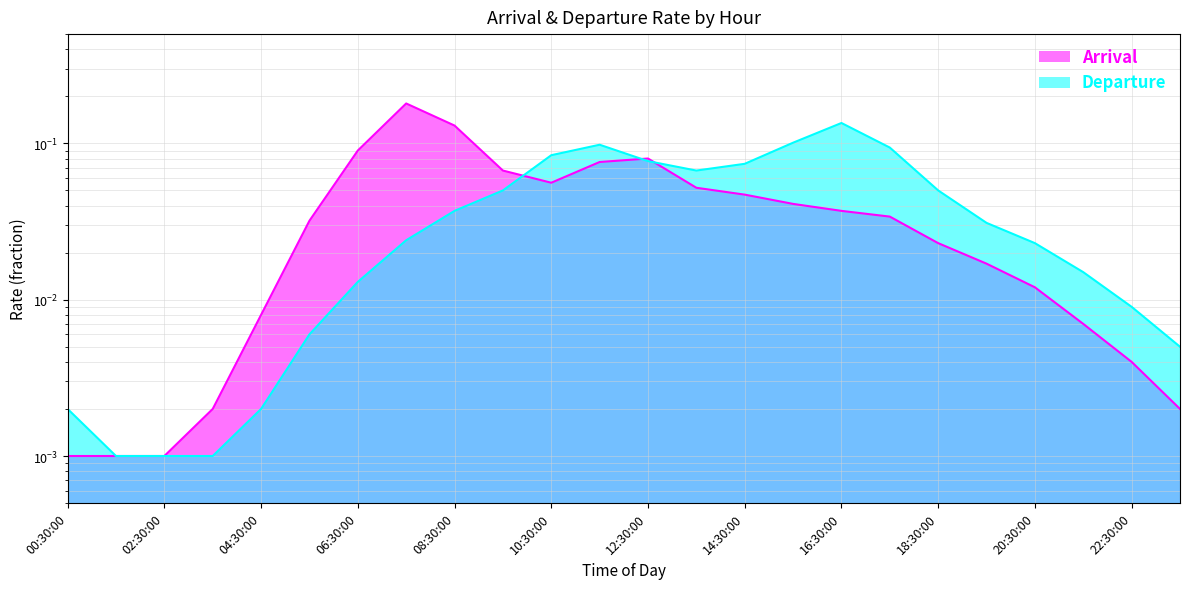

How many lines are shown in the chart?

2